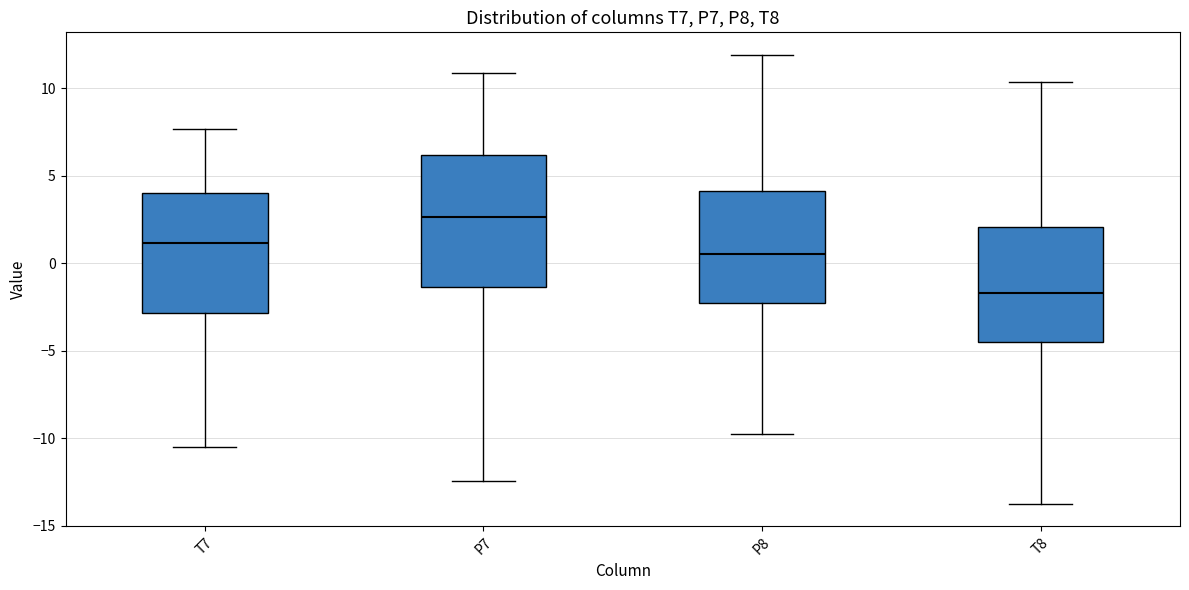

Which box's median line is the highest?

P7